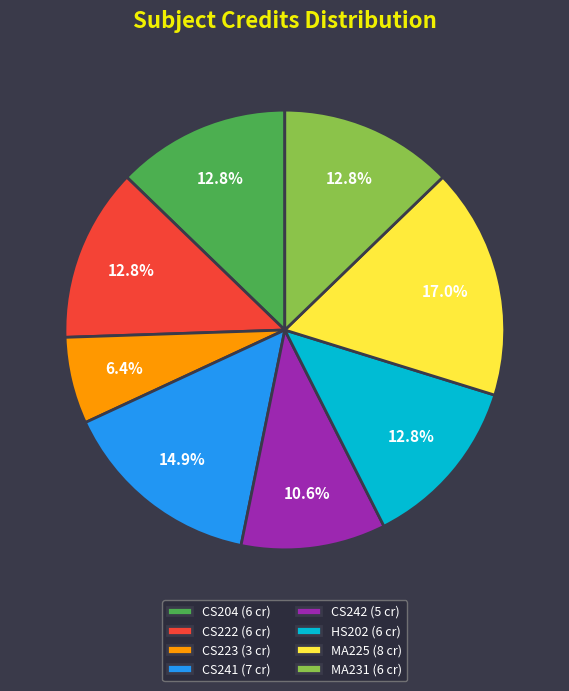

Is CS204 the majority of the pie?

No